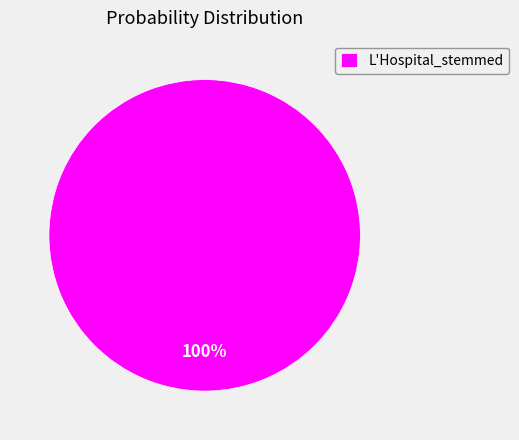

How many slices are in this pie chart?

1